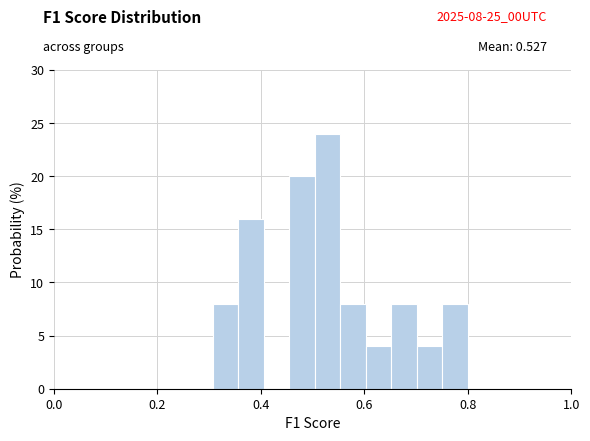

Around what value on the x-axis is the tallest bar? Give the approximate position of its centre, as read against the axis.

0.52